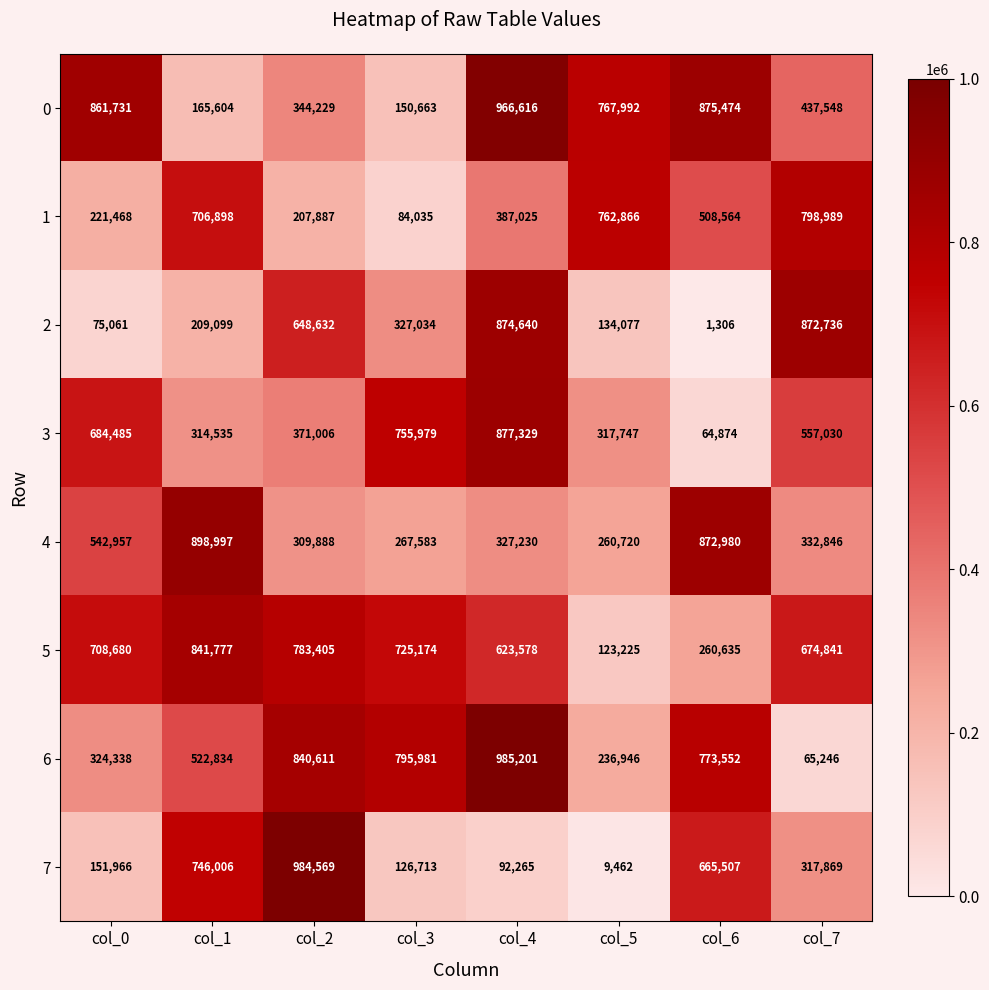

List the series in order of their peak value, highest first.

6, 7, 0, 4, 3, 2, 5, 1